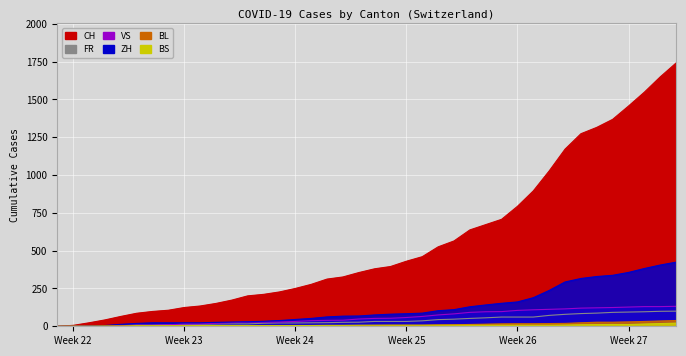

True or false: FR and CH cross at least once.

False